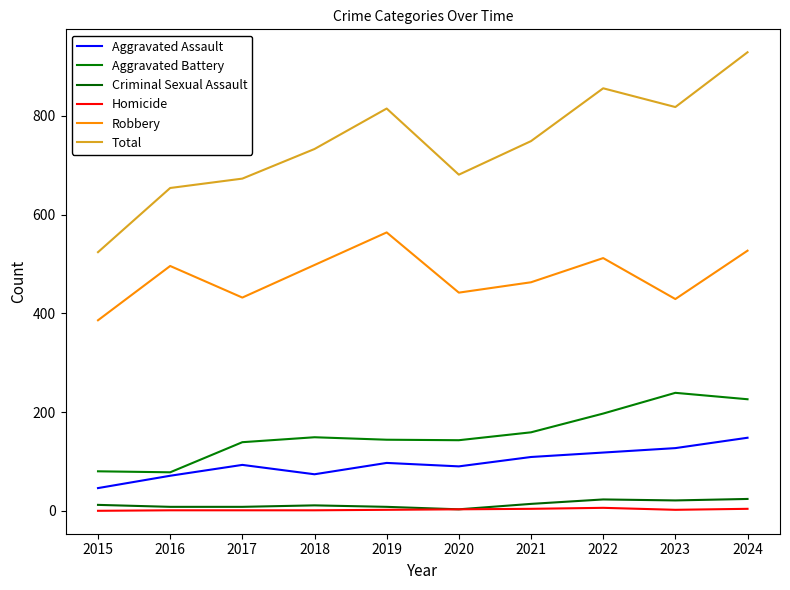

What is the value of the Aggravated Assault point at the 3rd from the left?

93